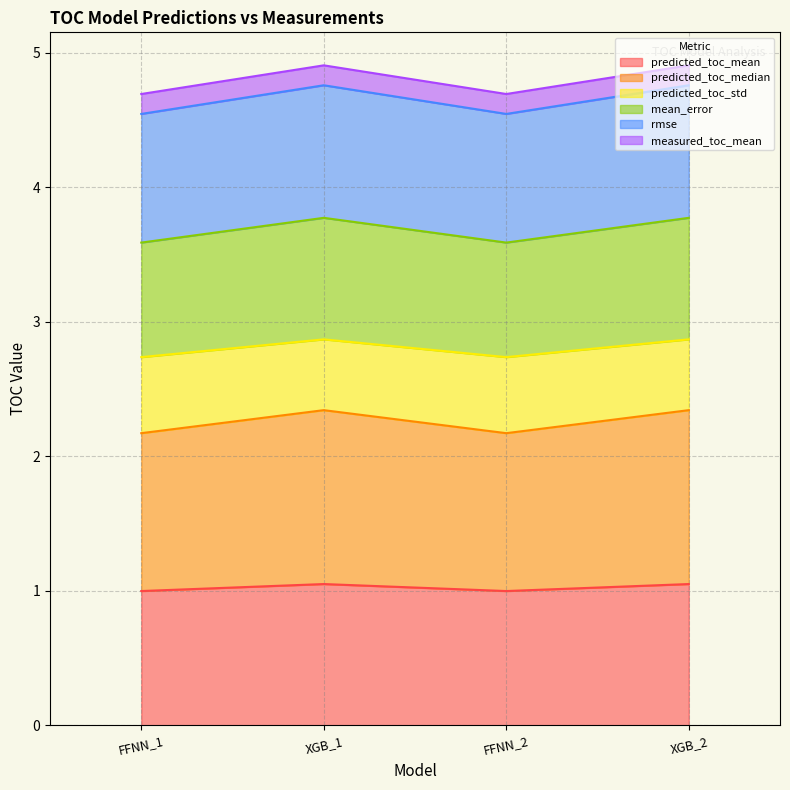

The value of predicted_toc_mean at XGB_1 is 1.6. True or false?

False